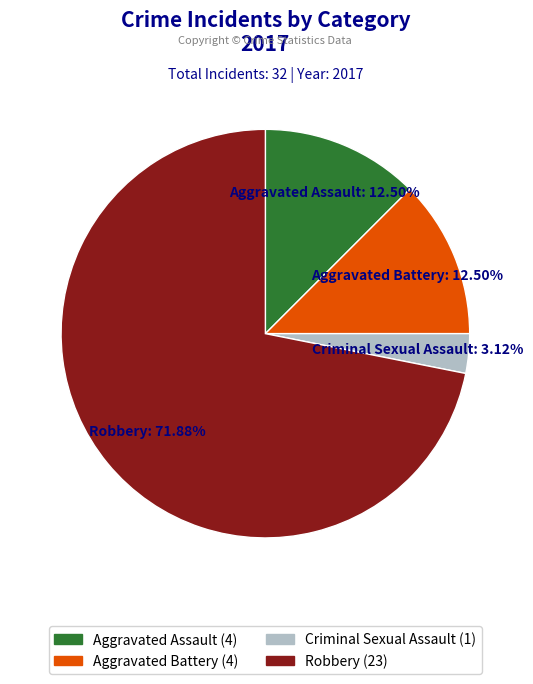

To the nearest percent, what percentage of the pie is Robbery?

72%